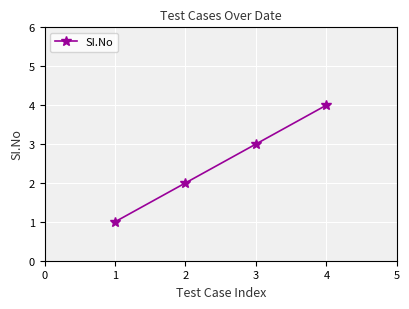

Reading right to left, extract all data points from this chart.

4	3	2	1